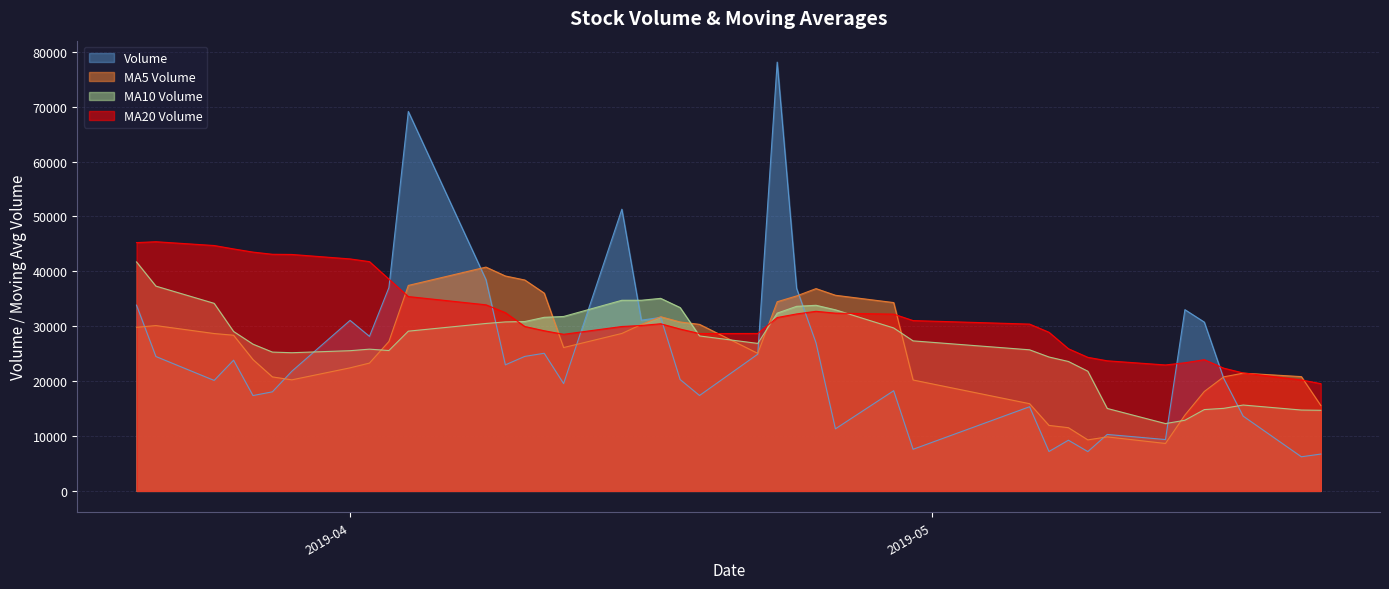

How many data points does each series have?

40